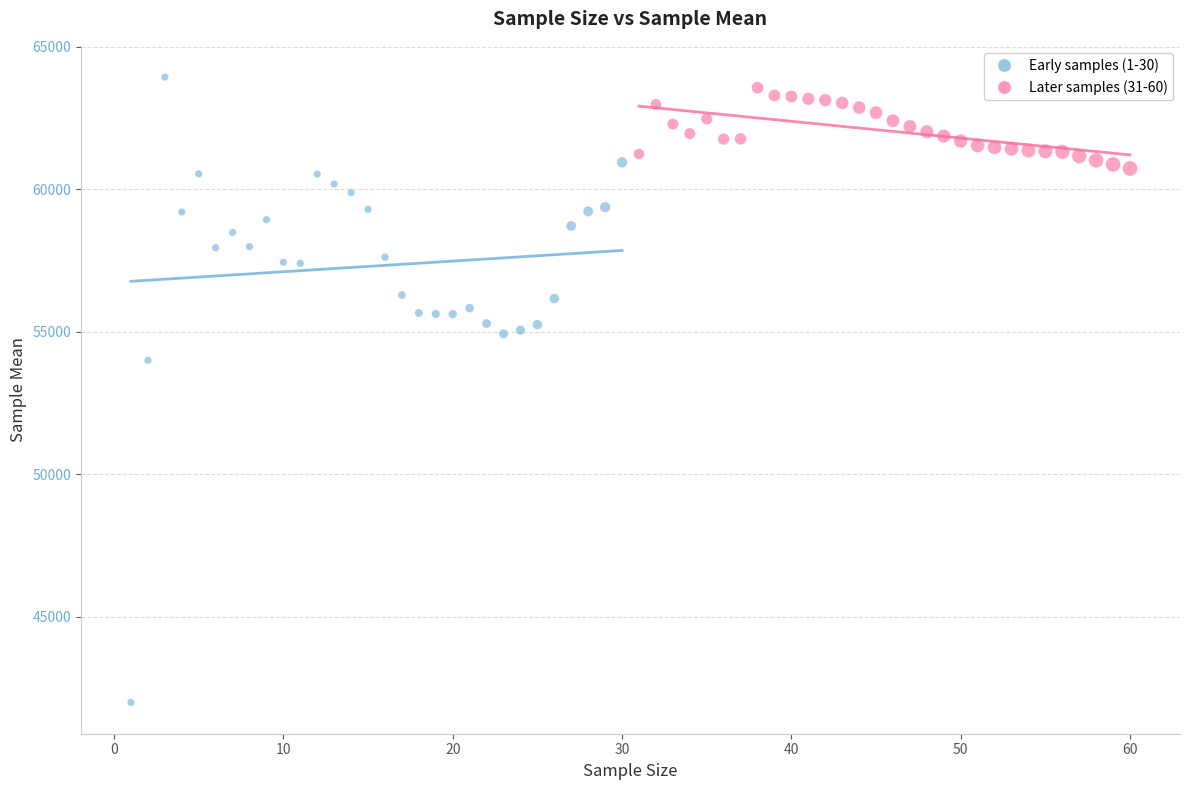

Which series contains the lowest Y value?

Early samples (1-30)